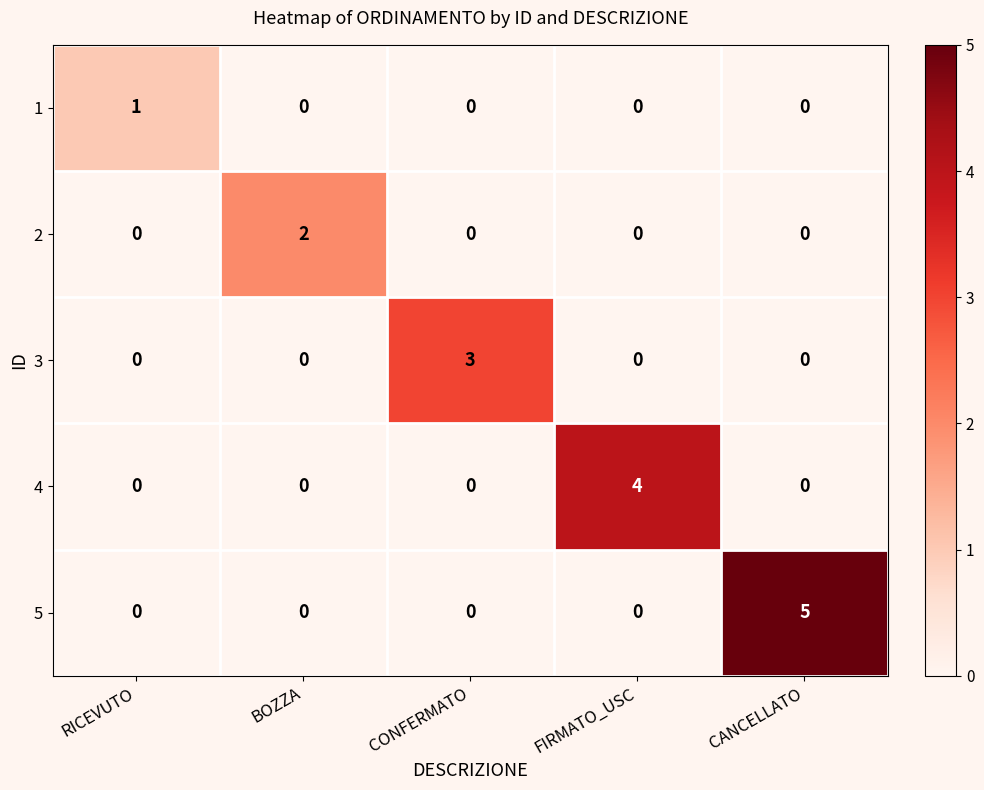

True or false: 1 has a value of -1 at CANCELLATO.

False